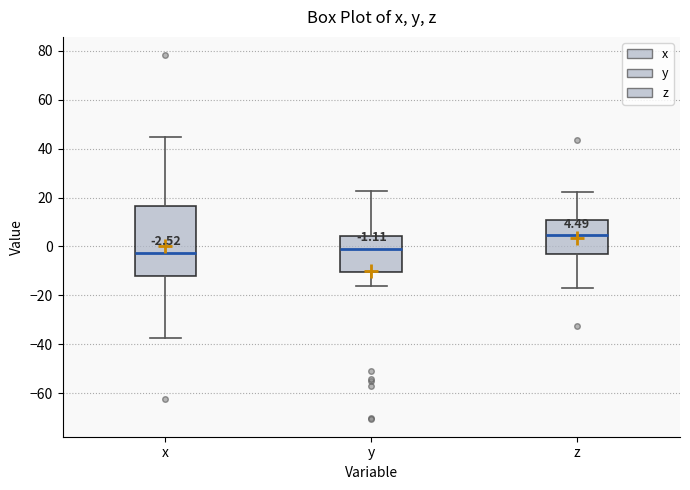

Which box's median line is the highest?

z